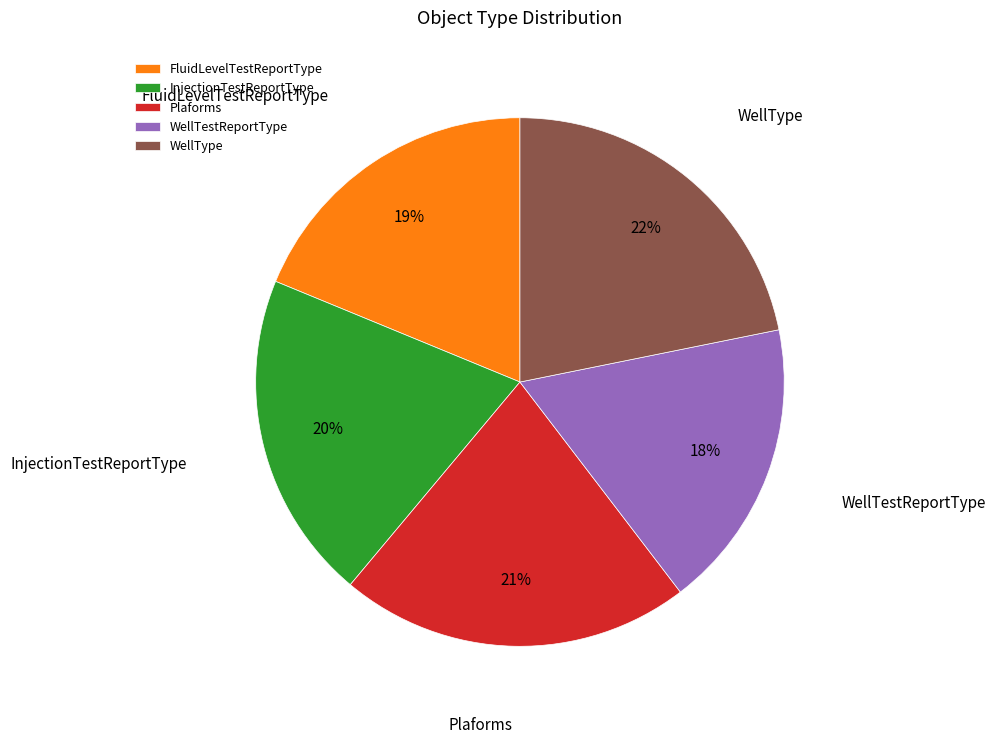

The Plaforms slice represents 14% of the pie. True or false?

False